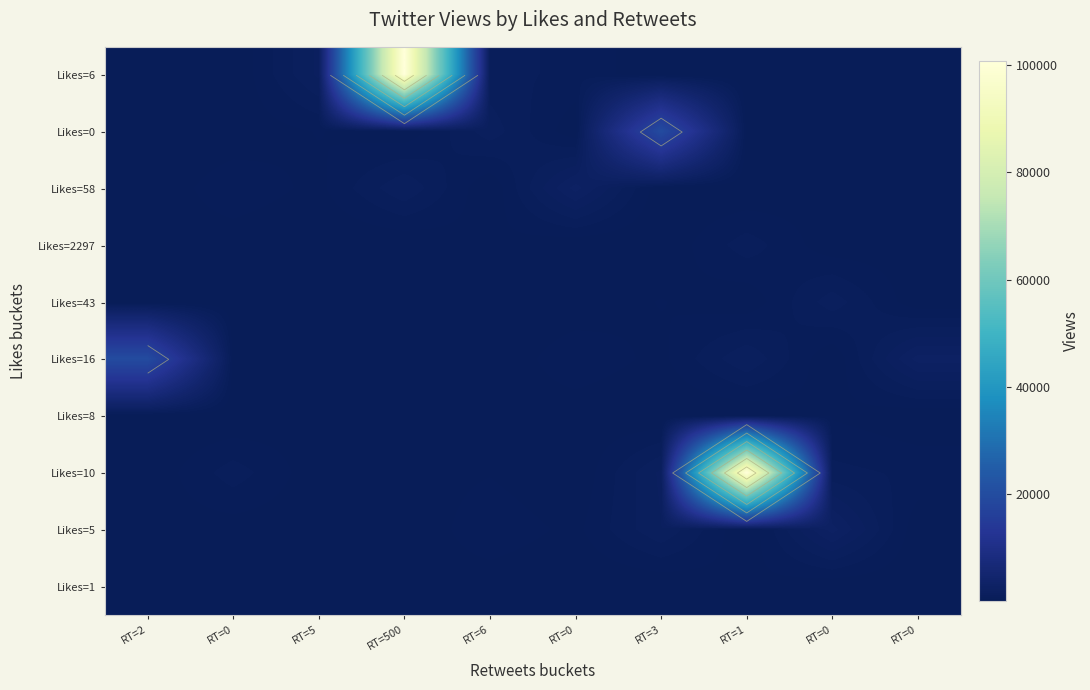

How many data points does each series have?

10